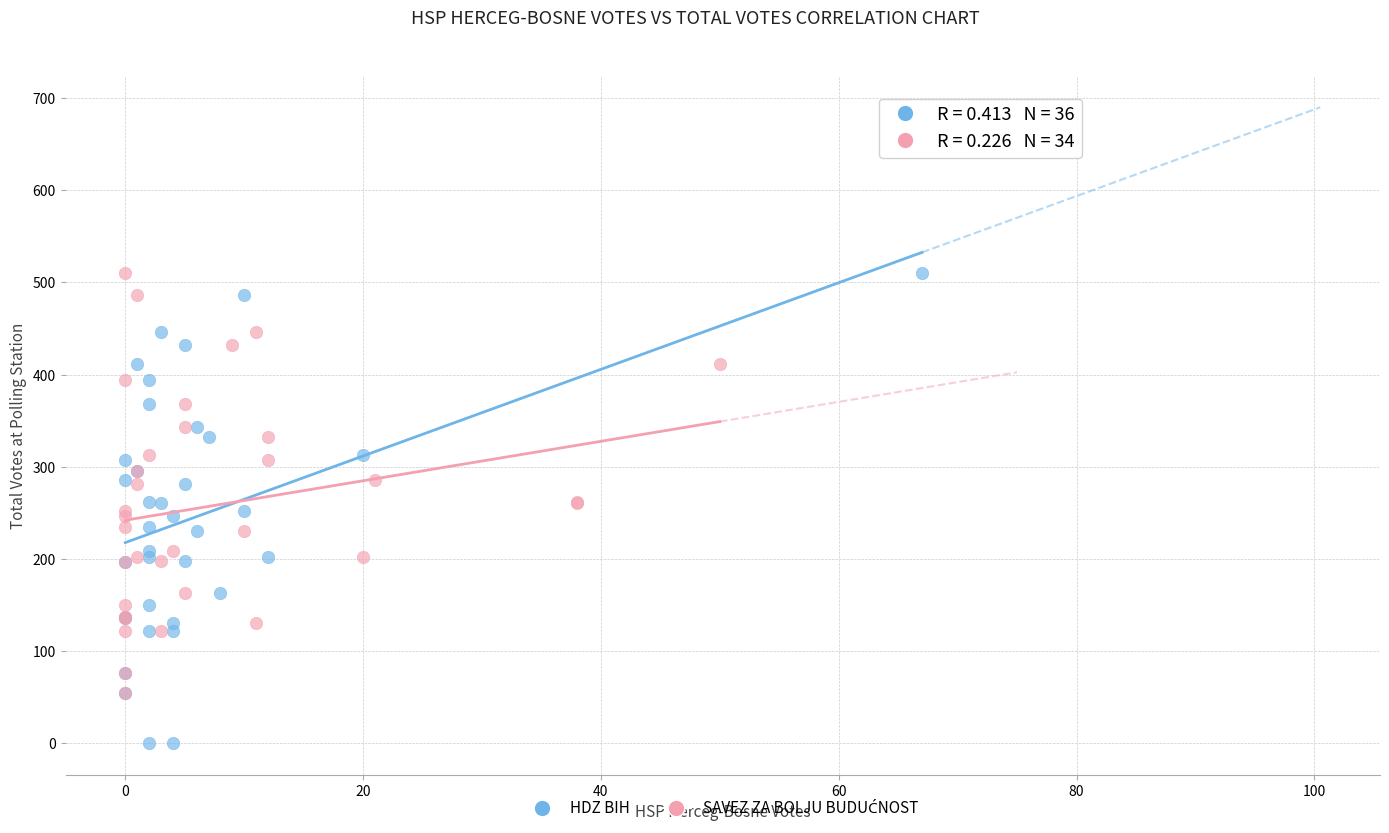

Which series reaches the minimum Y coordinate?

HDZ BIH